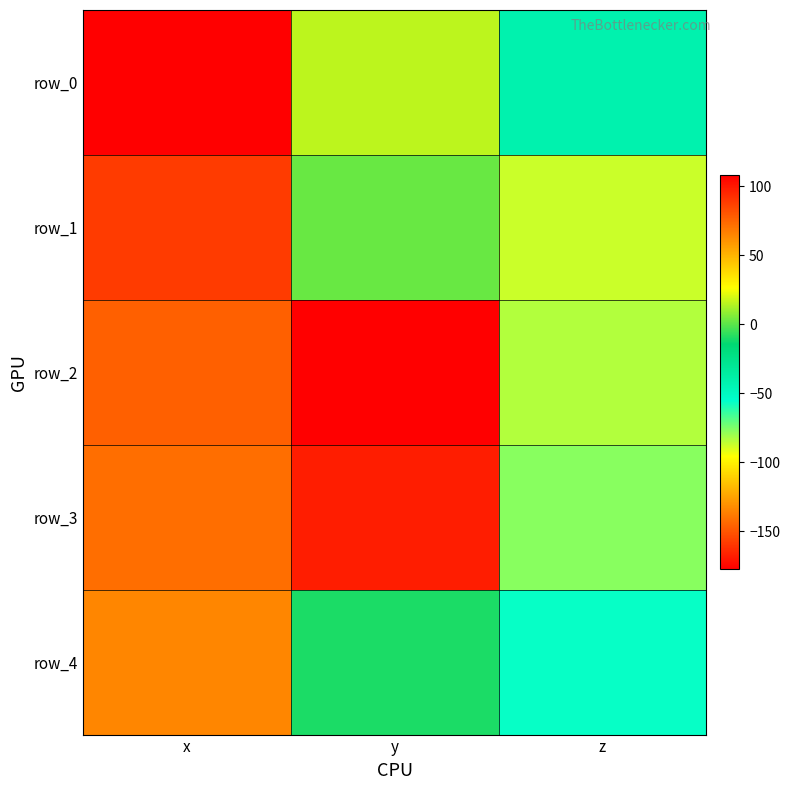

What is the maximum value shown in the chart?

107.7